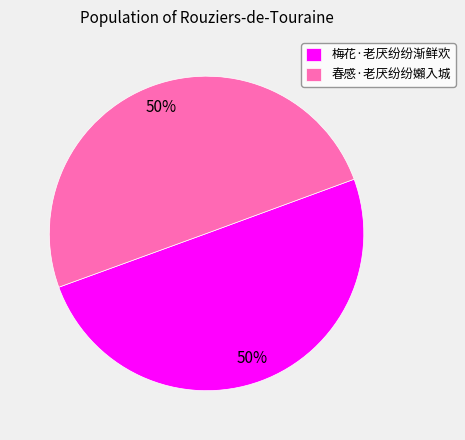

Combined, do 梅花·老厌纷纷渐鲜欢 and 春感·老厌纷纷嬾入城 account for over 50%?

Yes